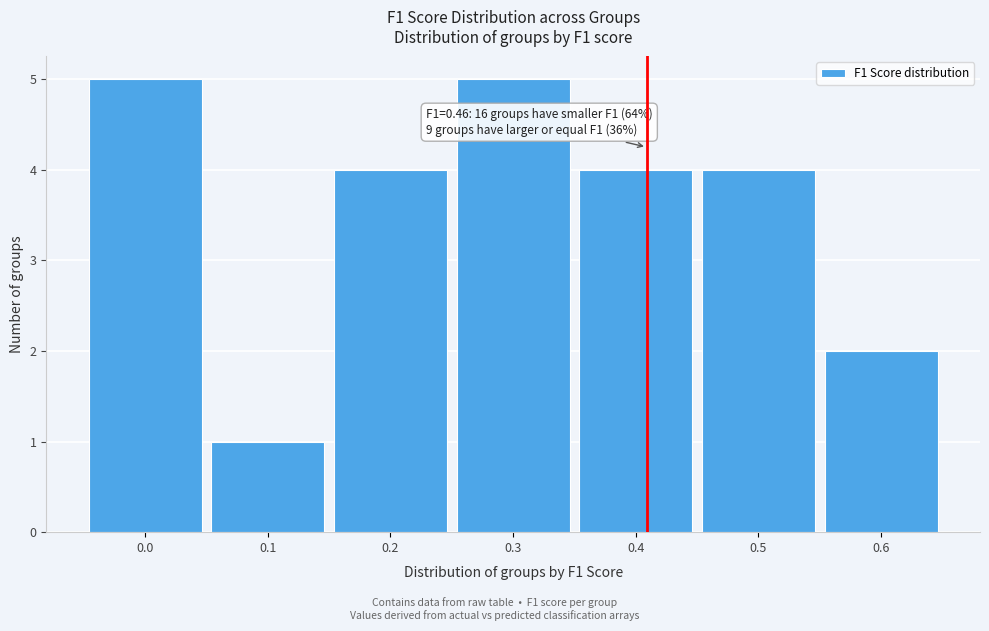

Reading left to right, extract all data points from this chart.

5	1	4	5	4	4	2